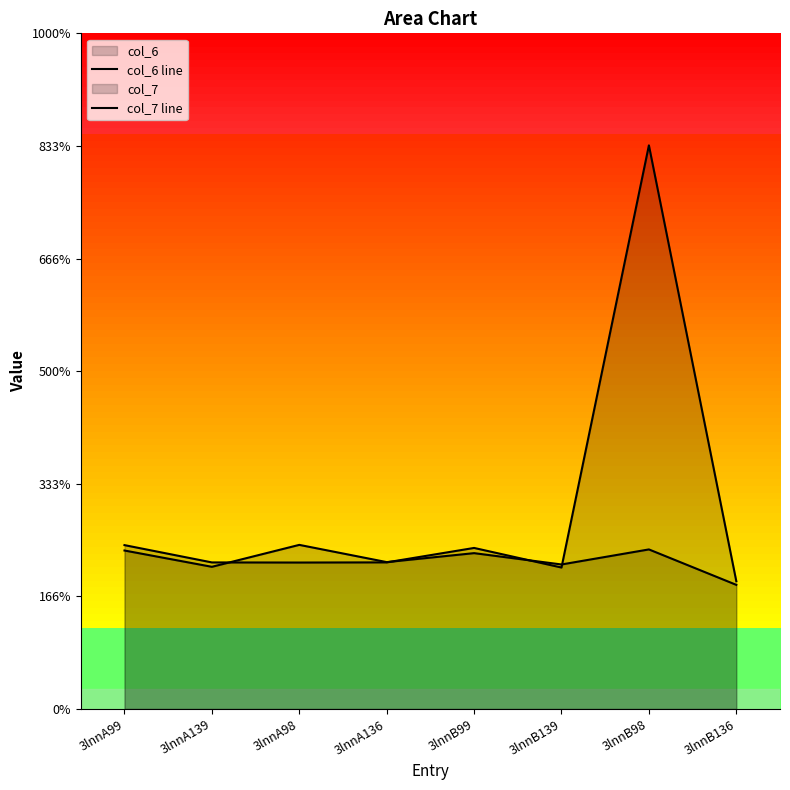

How many series are shown in this chart?

2